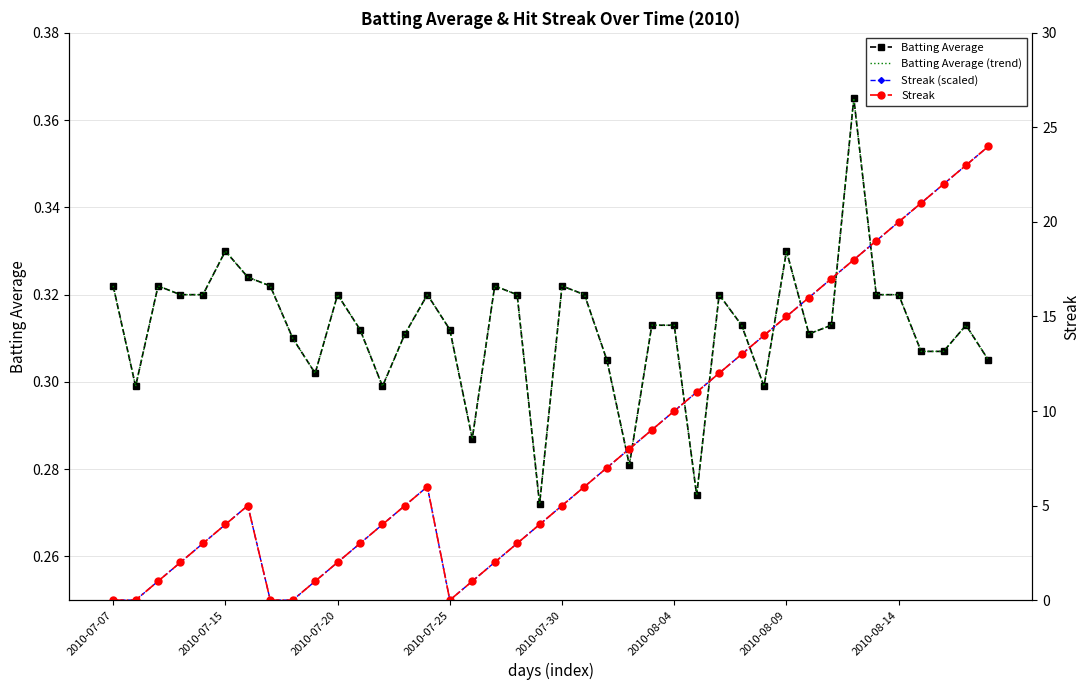

What is the sum of all Batting Average (trend) values?

12.5